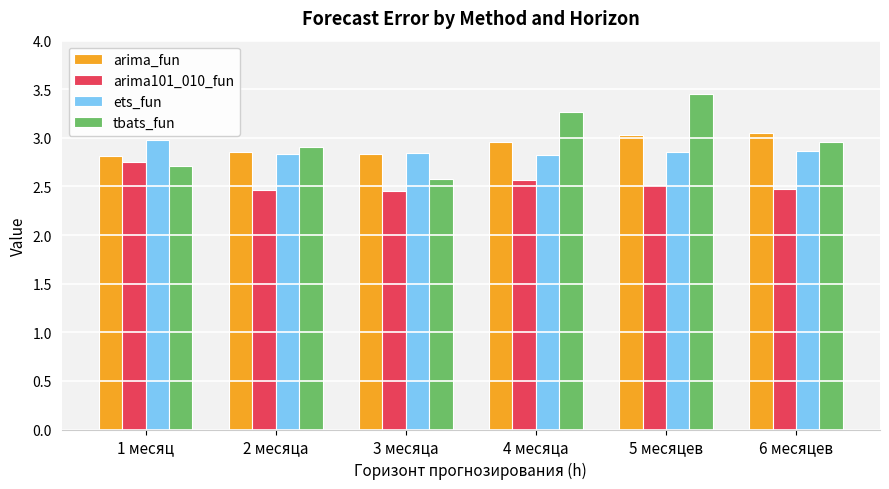

How many bars are there in total?

24